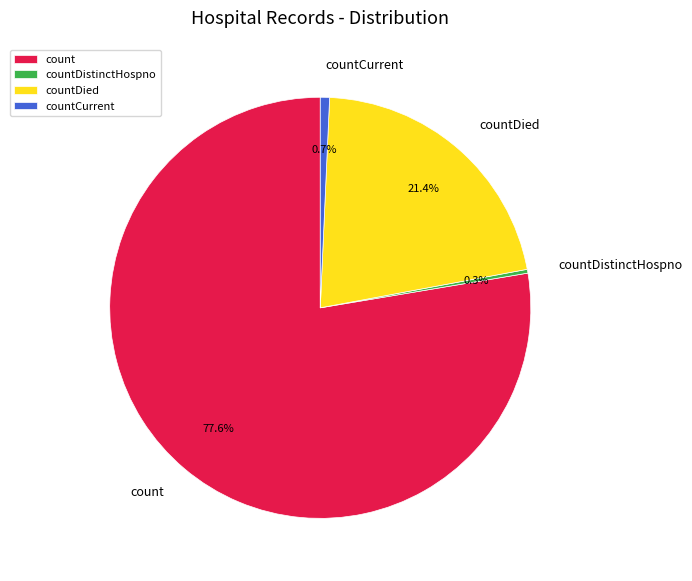

To the nearest percent, what is the average slice percentage?

25%